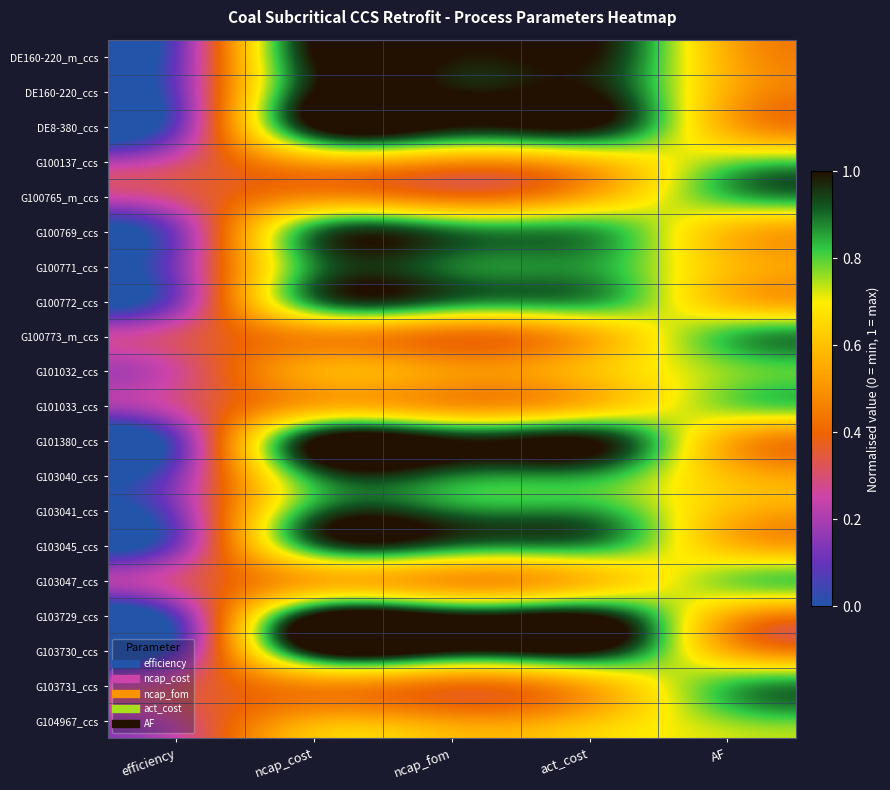

What is the difference between the highest and lowest values at efficiency?

0.2